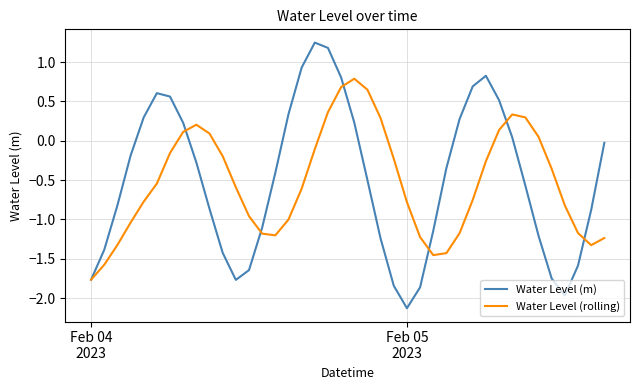

Which series has the largest range (max minus min)?

Water Level (m)